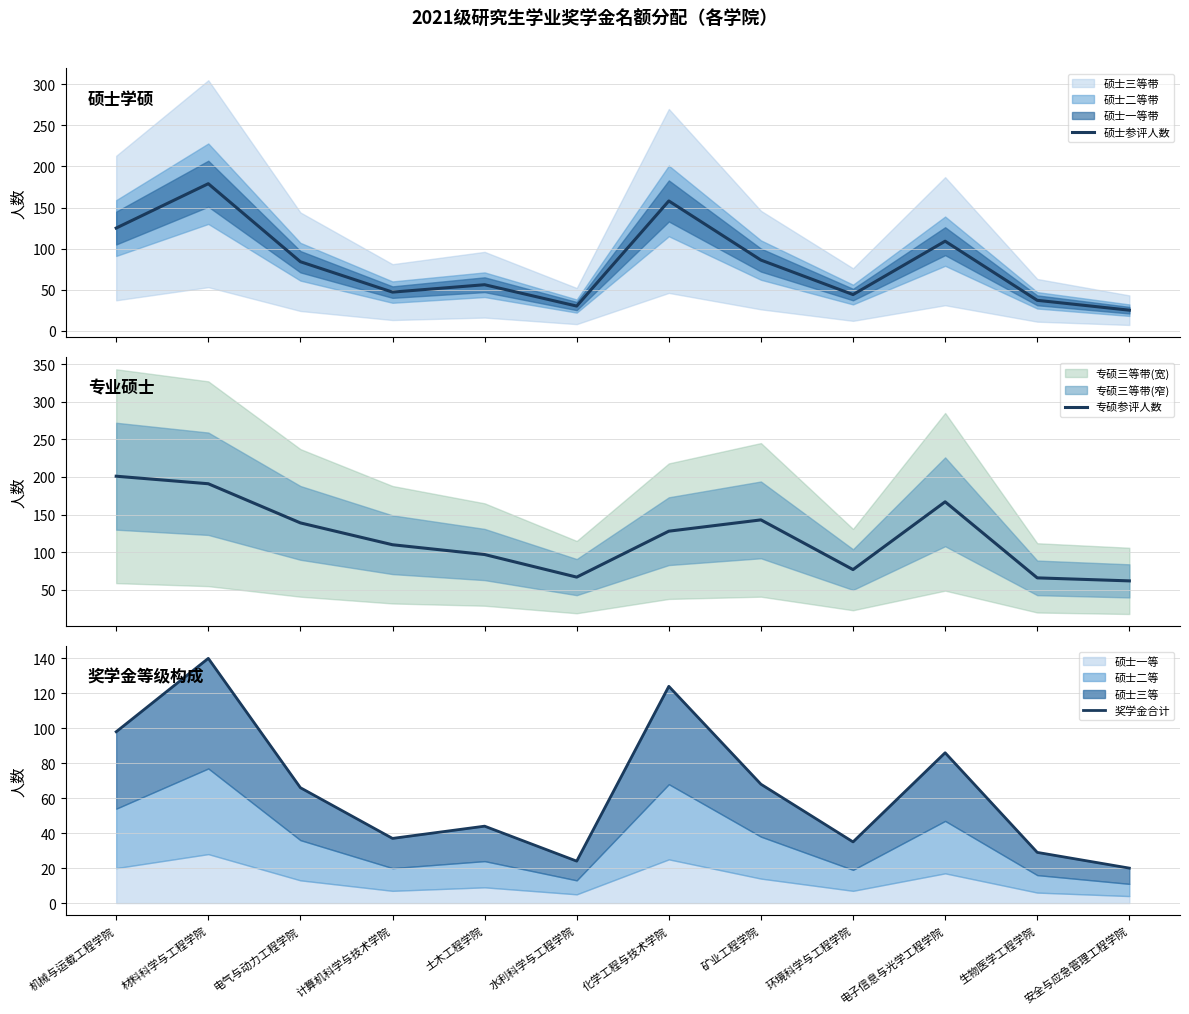

What is the spread (max minus min) of values at 水利科学与工程学院?

43